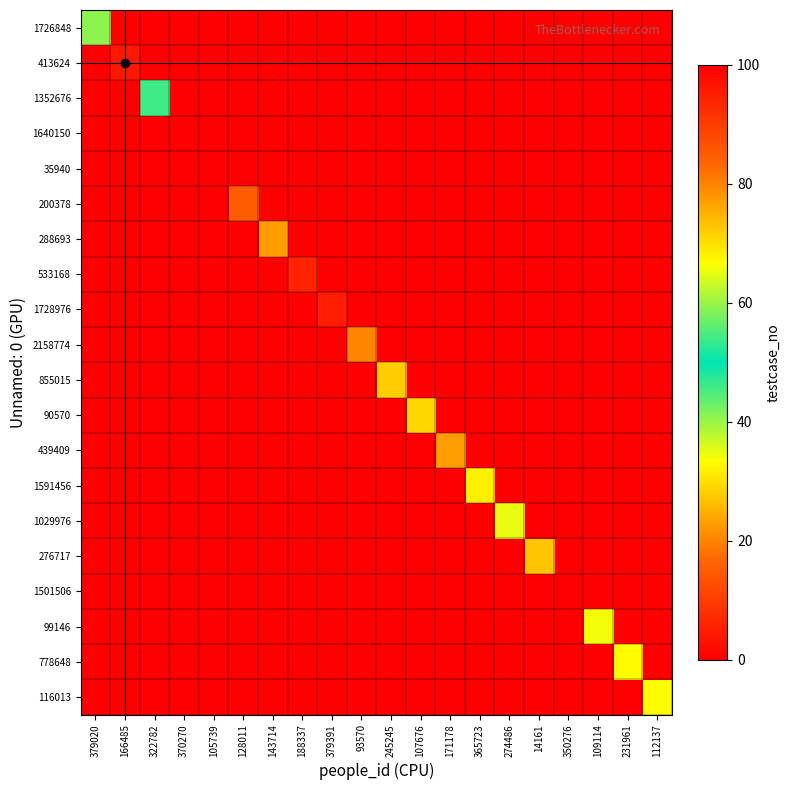

At which category does the chart reach its minimum across all series?

166485